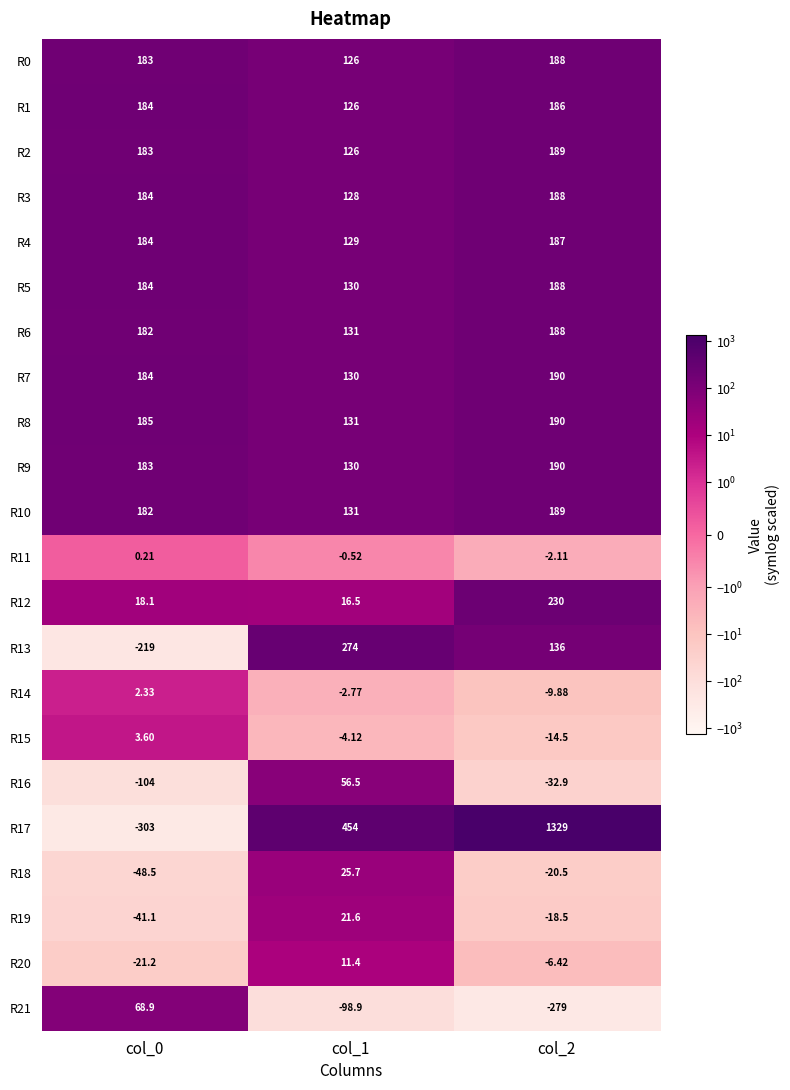

Which label corresponds to the smallest value in the chart?

col_0